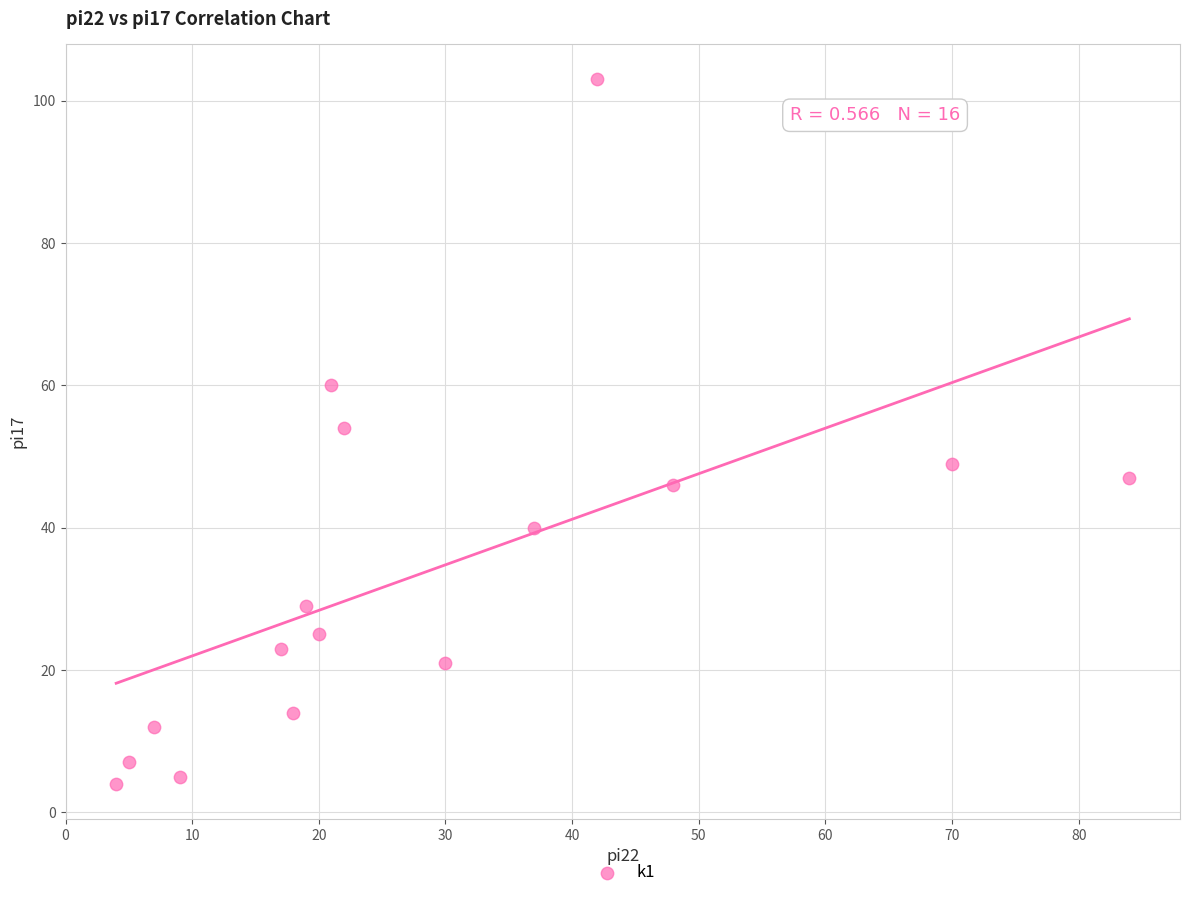

What is the range of X values (max minus min)?

80